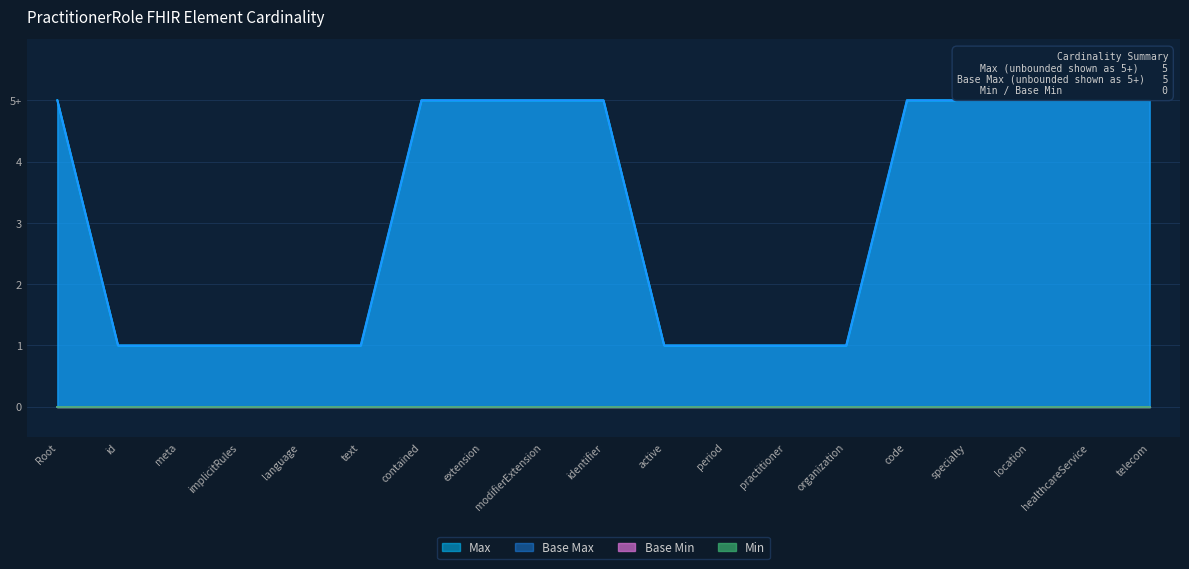

Does the chart have visible grid lines?

Yes